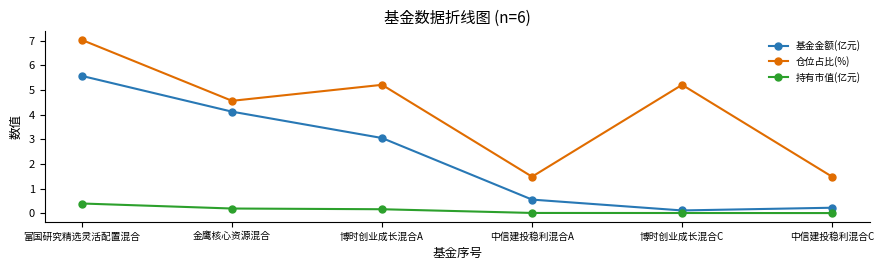

Which series has the largest total across all categories?

仓位占比(%)